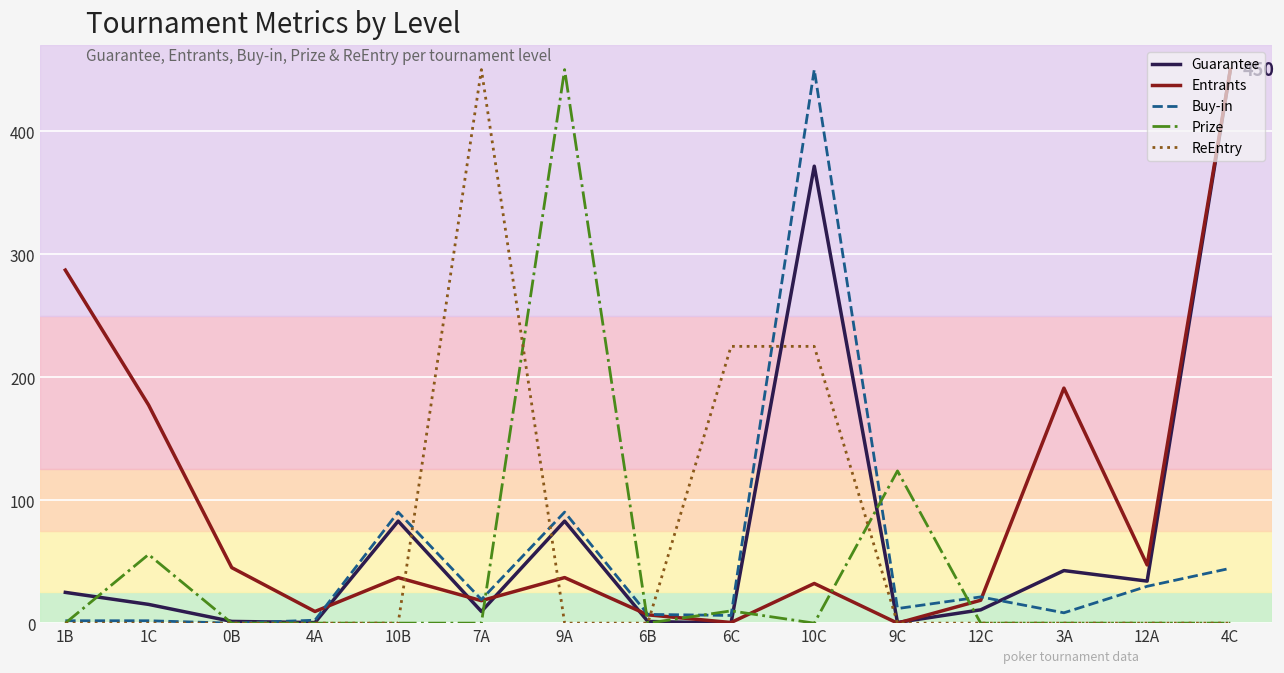

What is the spread (max minus min) of values at 6C?

225.0